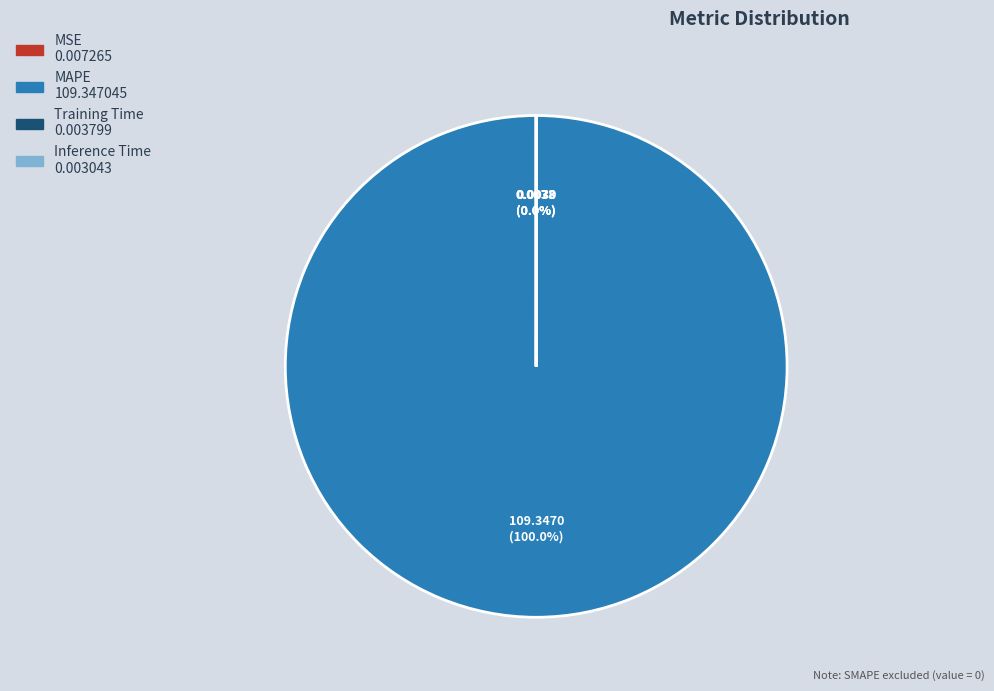

Which slice represents more than half of the pie?

MAPE